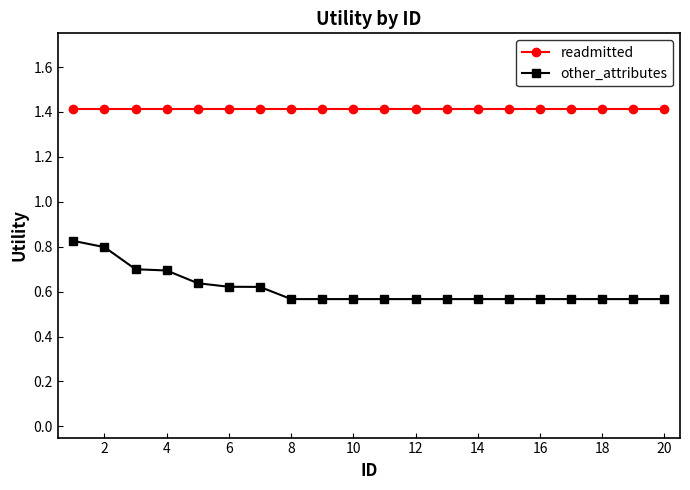

Which series has the widest spread of values?

other_attributes